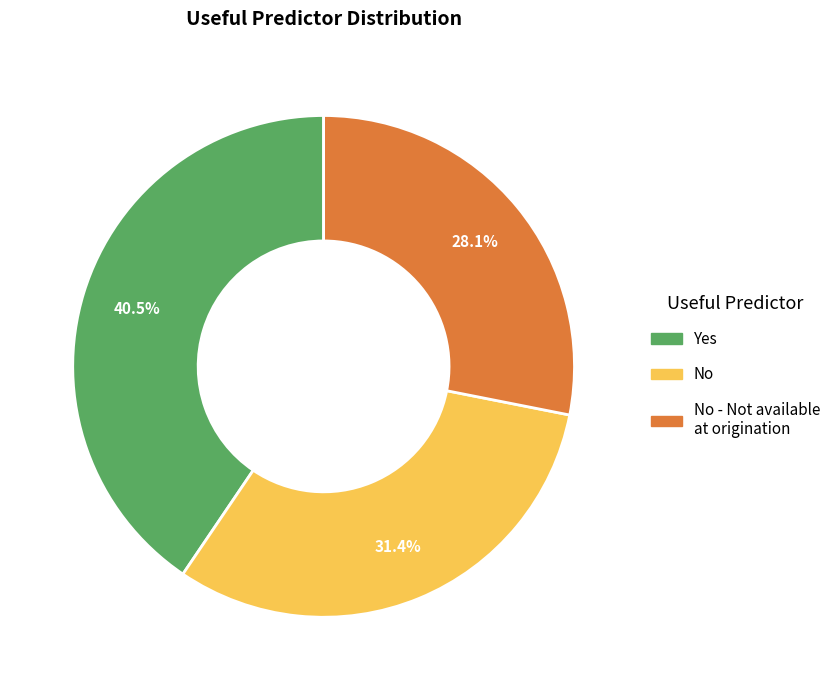

Does any single category account for the majority?

No